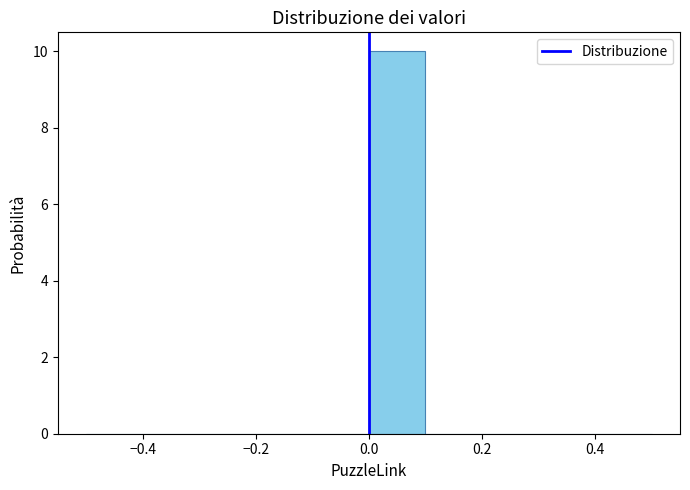

Reading left to right, list every bar in this chart as the range it spans on the x-axis followed by its height. The values are not printed on the chart, so give them approximately, as read against the axis.

-0.5 to -0.4: 0
-0.4 to -0.3: 0
-0.3 to -0.2: 0
-0.2 to -0.1: 0
-0.1 to 0.0: 0
0.0 to 0.1: 10
0.1 to 0.2: 0
0.2 to 0.3: 0
0.3 to 0.4: 0
0.4 to 0.5: 0